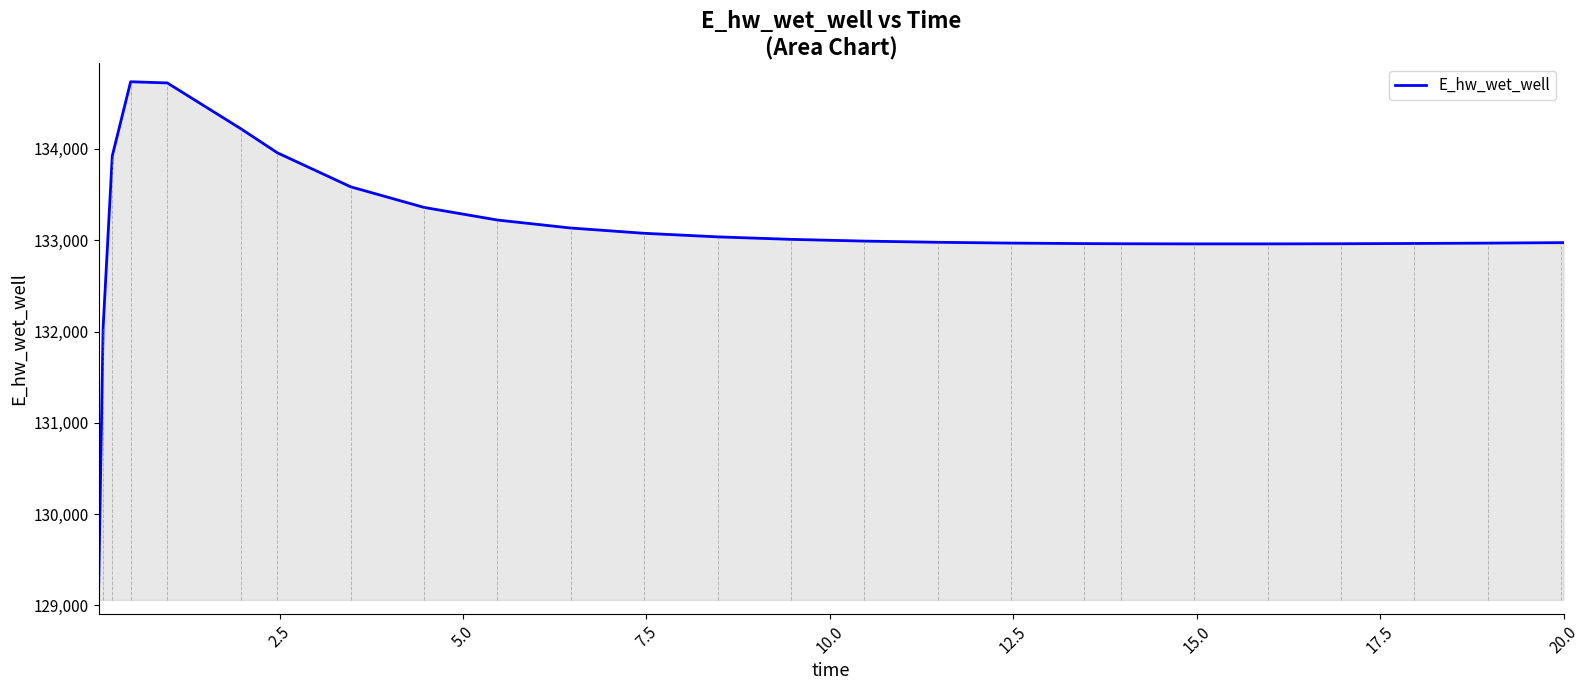

How many lines are shown in the chart?

1